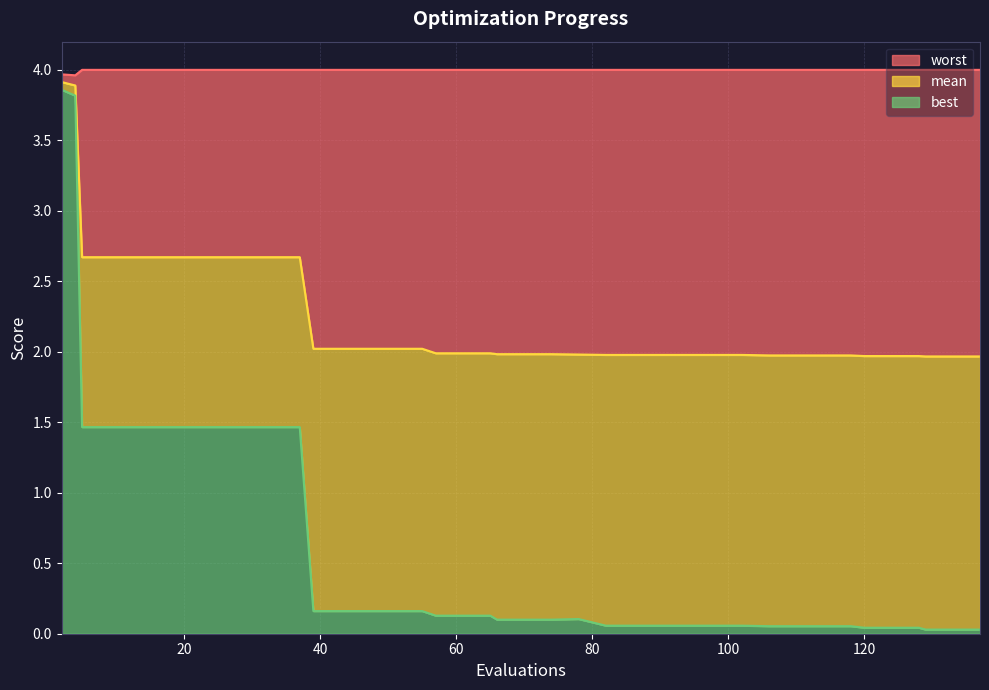

What is the value of the best point at the 30th from the left?

0.1